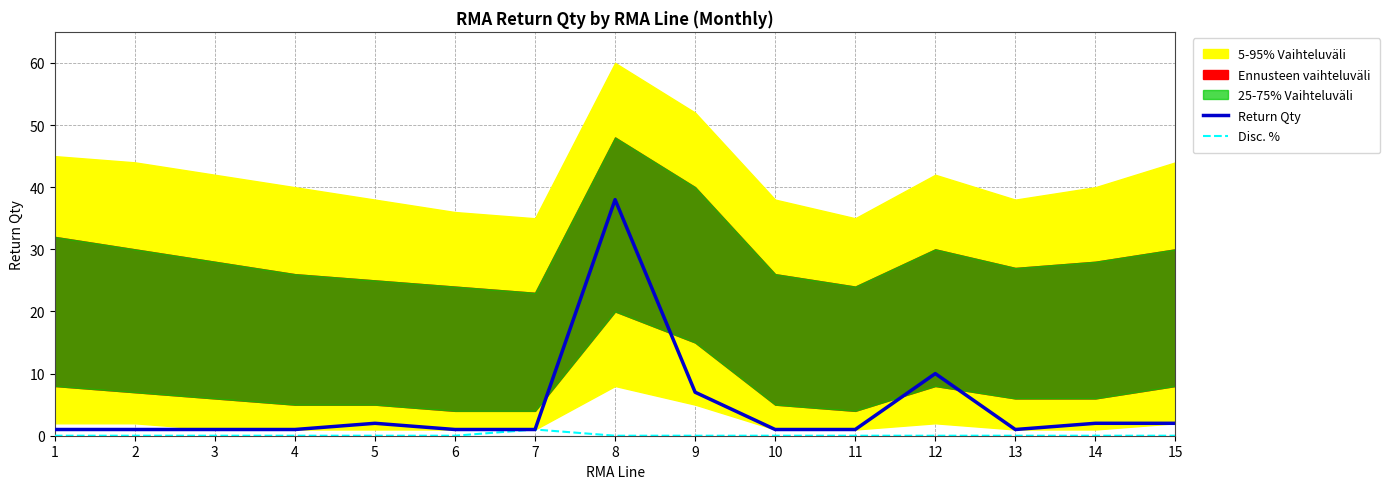

True or false: Return Qty and Disc. % intersect in this chart.

False